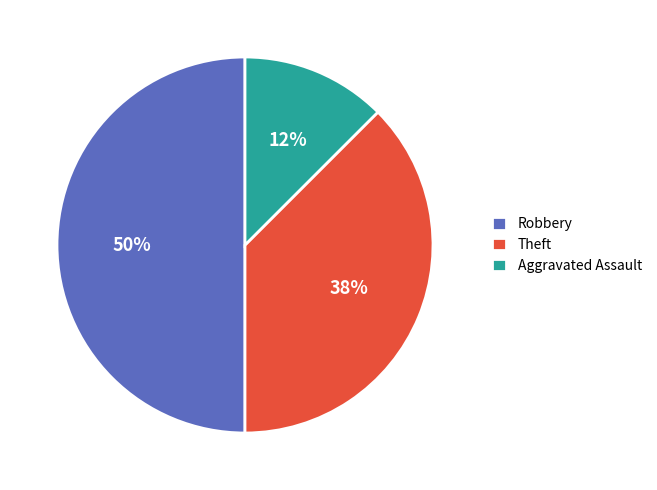

What is the ratio of the value at Aggravated Assault to the value at Theft?

0.3